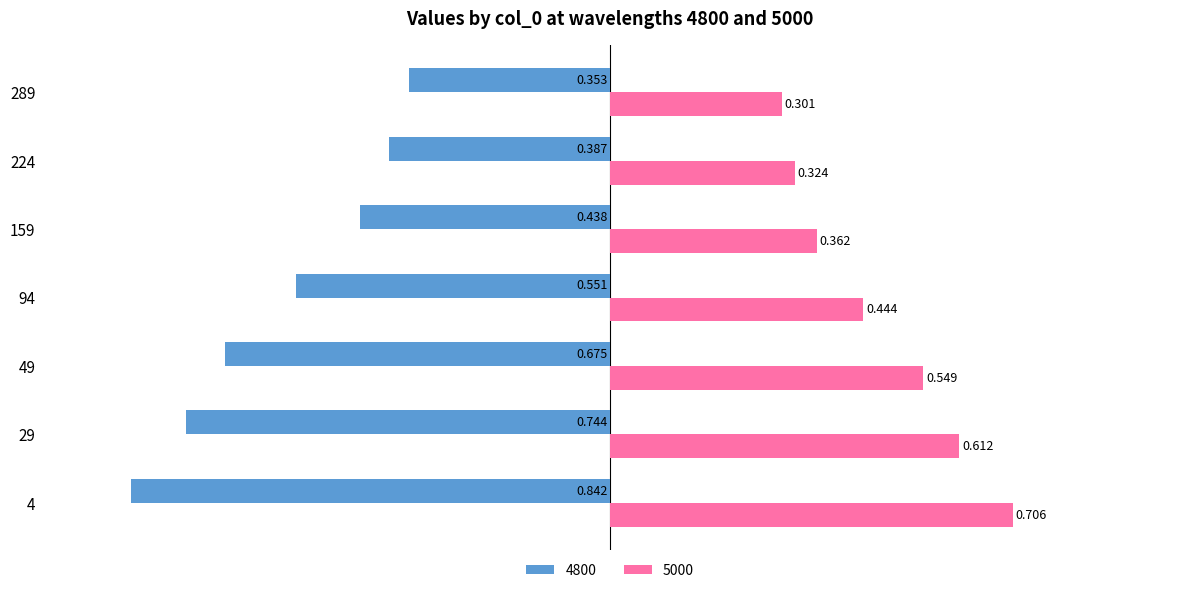

At how many categories does at least one series exceed 0?

7